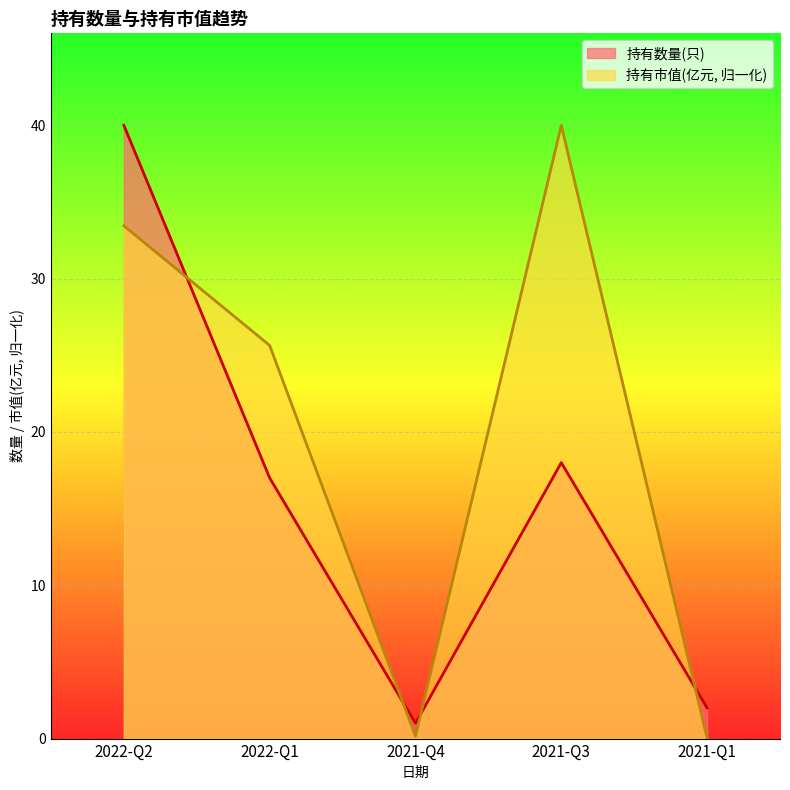

What position from the left is 2021-Q3?

4